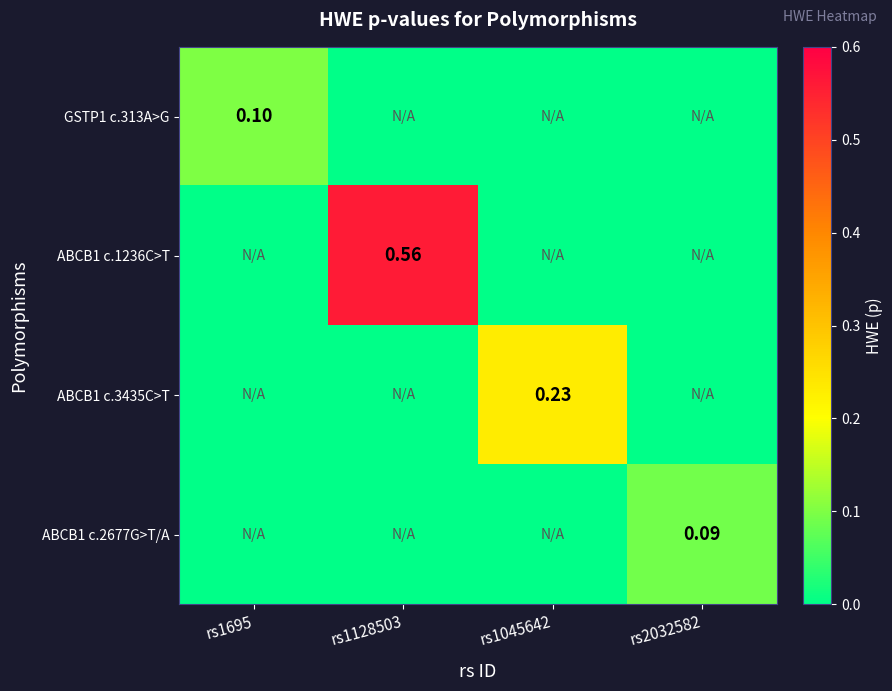

What is the average value of the ABCB1 c.3435C>T series?

0.1